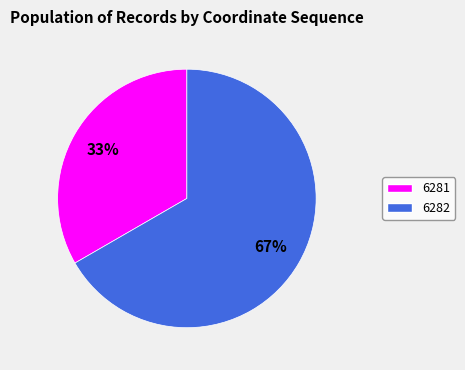

Does 6281 account for over 50% of the chart?

No